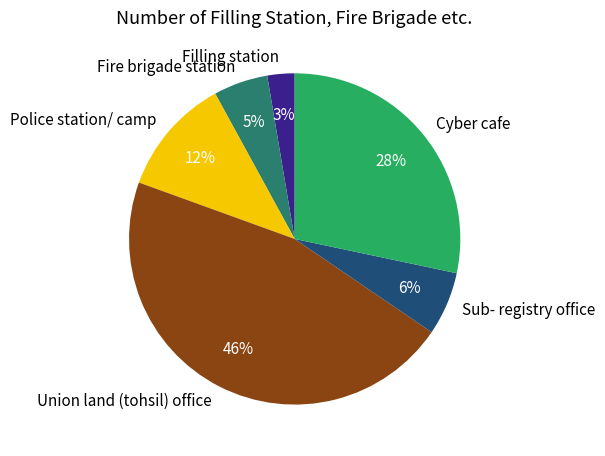

How many segments does this pie chart have?

6